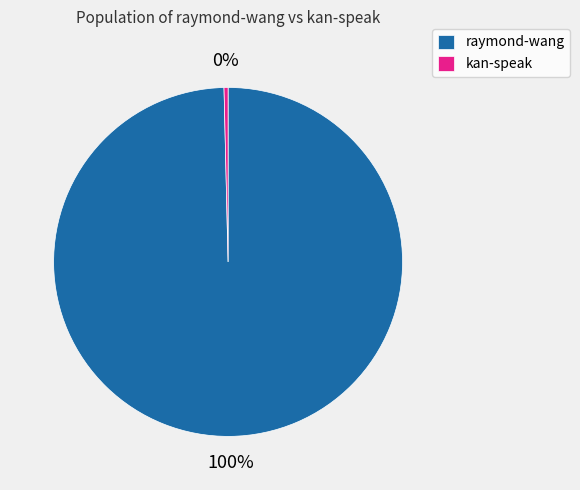

Which slice is the largest?

raymond-wang